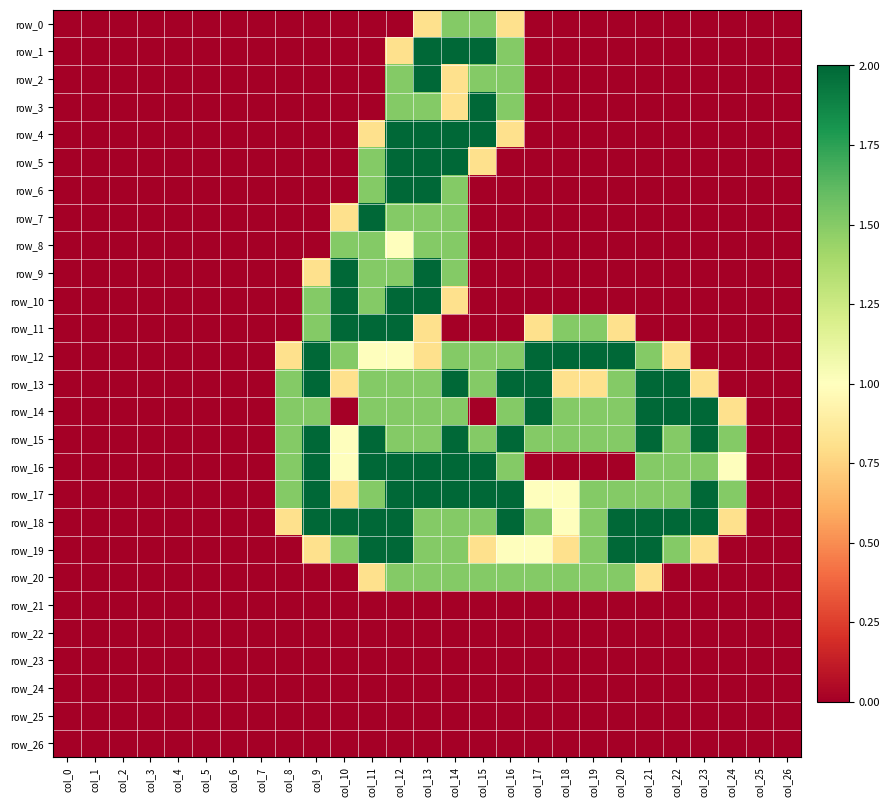

At how many categories does at least one series exceed 1?

17